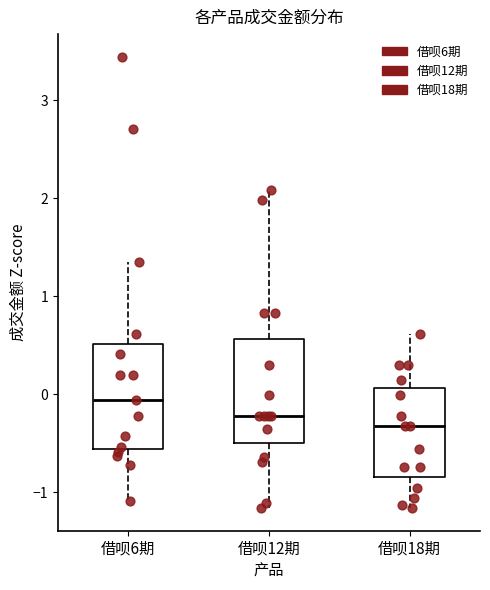

Reading left to right, read every box against the y-axis: the position of its median line, the range the box covers, and the ends of its whiskers. The values are not printed on the chart, so give them approximately, as read against the axis.

借呗6期: median -0.1, box -0.6 to 0.5, whiskers -1.1 to 1.4
借呗12期: median -0.2, box -0.5 to 0.6, whiskers -1.2 to 2.1
借呗18期: median -0.3, box -0.8 to 0.1, whiskers -1.2 to 0.6